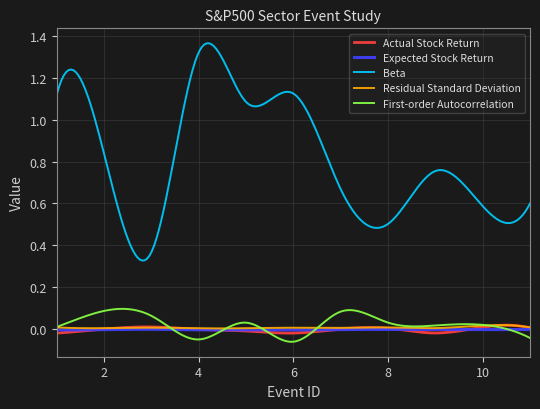

Which series has the widest spread of values?

Beta